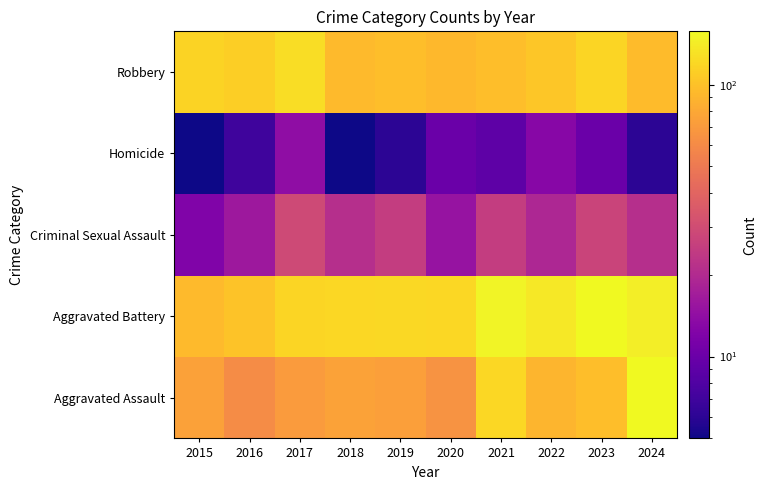

Which has a higher value, 2019 or 2023?

2023